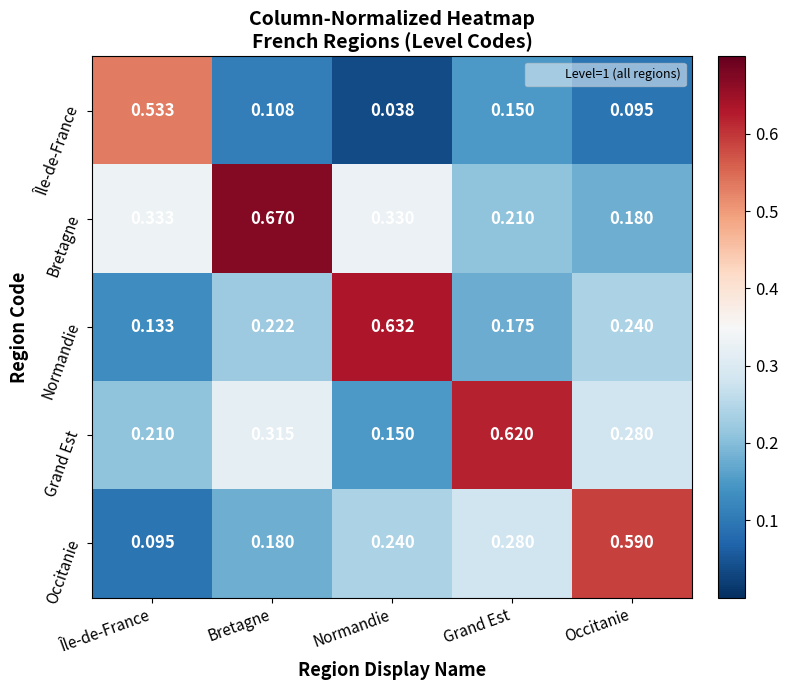

At which category does the chart reach its peak across all series?

Bretagne